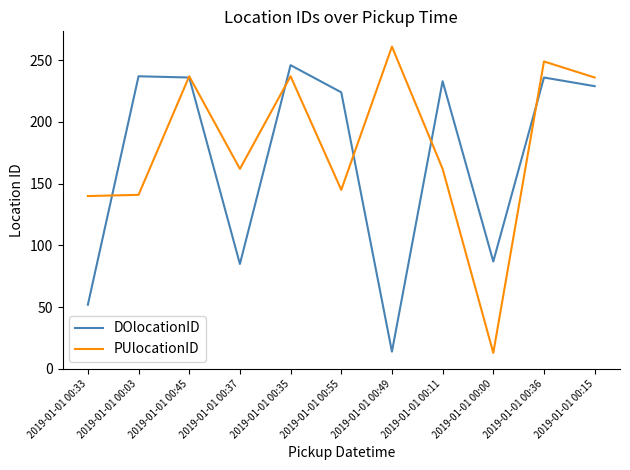

Is the value of DOlocationID at 2019-01-01 00:49 greater than the value of PUlocationID at 2019-01-01 00:15?

No